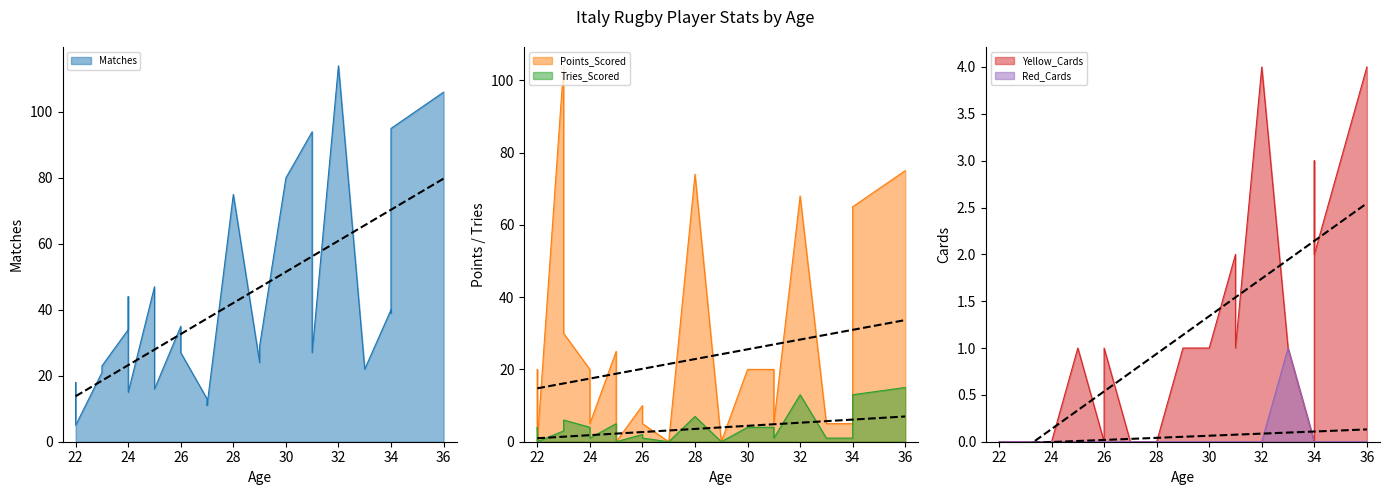

Is the value of Matches at 23 greater than the value of Points_Scored at 22?

Yes